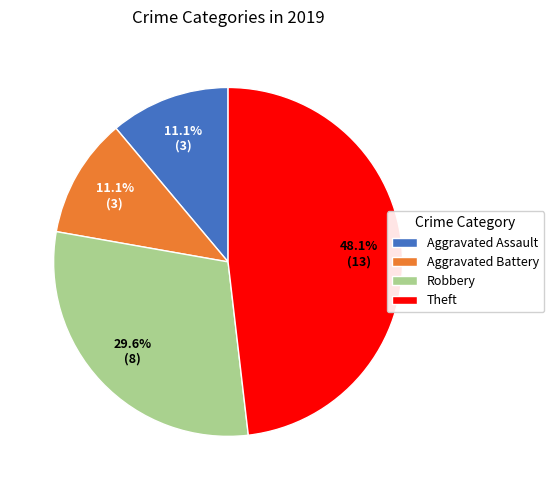

Approximately how many times larger is the value at Robbery compared to Aggravated Battery?

2.7